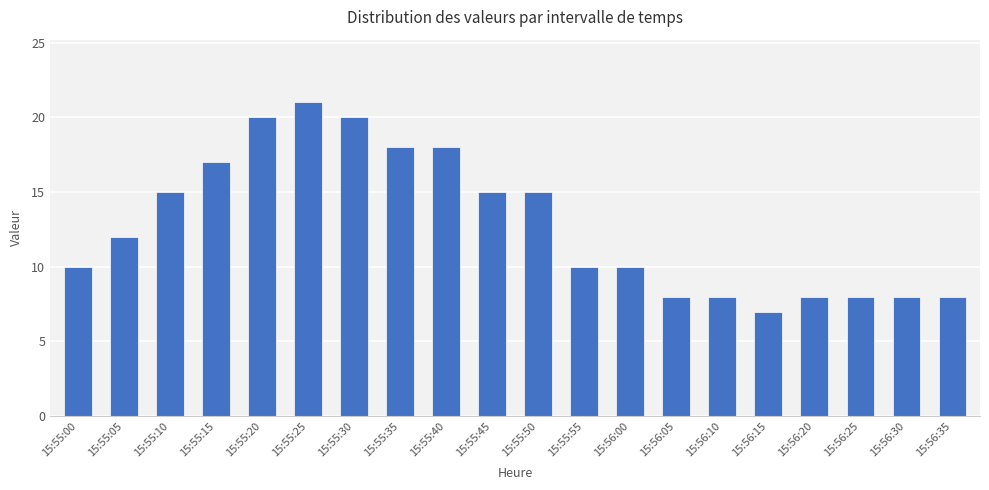

What is the change in value from 15:55:45 to 15:56:30?

-7